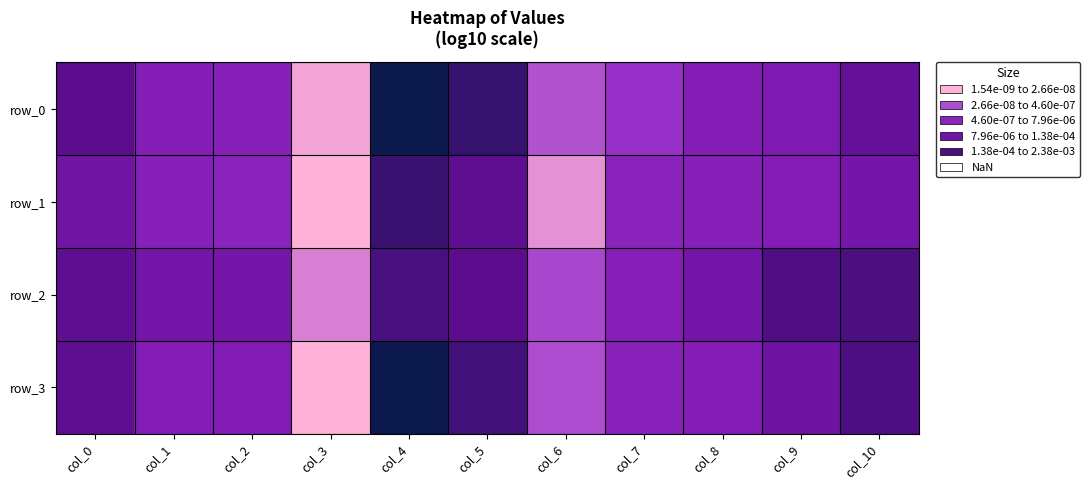

Reading left to right, extract all data points from this chart.

row_0: col_0=-4.3	col_1=-6.0	col_2=-6.1	col_3=-8.6	col_4=-2.6	col_5=-3.5	col_6=-7.6	col_7=-7.1	col_8=-6.0	col_9=-5.7	col_10=-4.7
row_1: col_0=-5.1	col_1=-6.2	col_2=-6.3	col_3=-8.8	col_4=-3.5	col_5=-4.4	col_6=-8.4	col_7=-6.3	col_8=-6.2	col_9=-5.9	col_10=-5.3
row_2: col_0=-4.4	col_1=-5.2	col_2=-5.4	col_3=-8.2	col_4=-3.9	col_5=-4.3	col_6=-7.5	col_7=-6.1	col_8=-5.2	col_9=-4.0	col_10=-3.9
row_3: col_0=-4.4	col_1=-5.9	col_2=-5.8	col_3=-8.8	col_4=-2.6	col_5=-3.7	col_6=-7.6	col_7=-6.2	col_8=-5.9	col_9=-5.0	col_10=-3.9